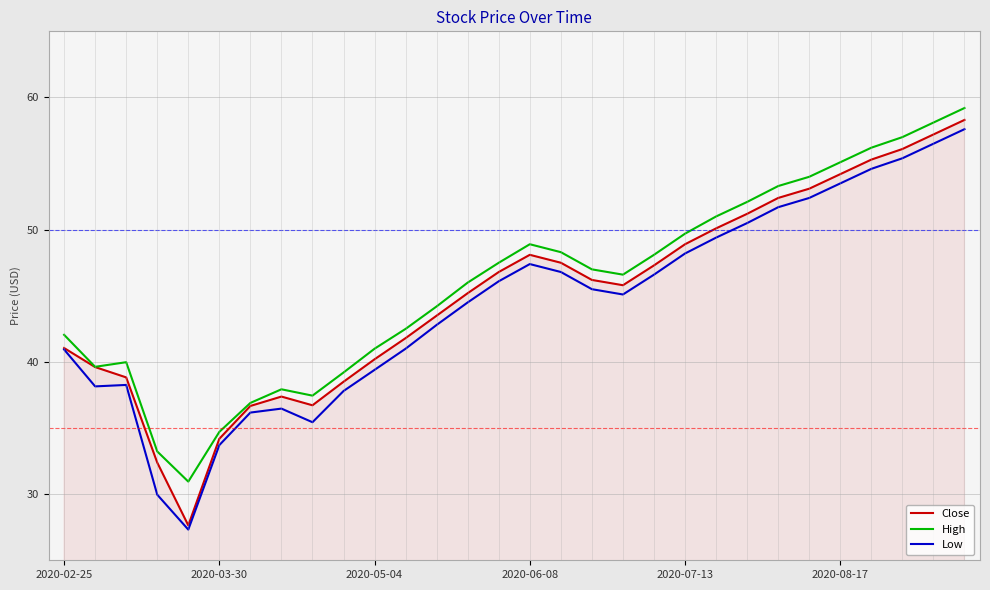

What is the difference between the maximum and second lowest values in the Close series?

25.9